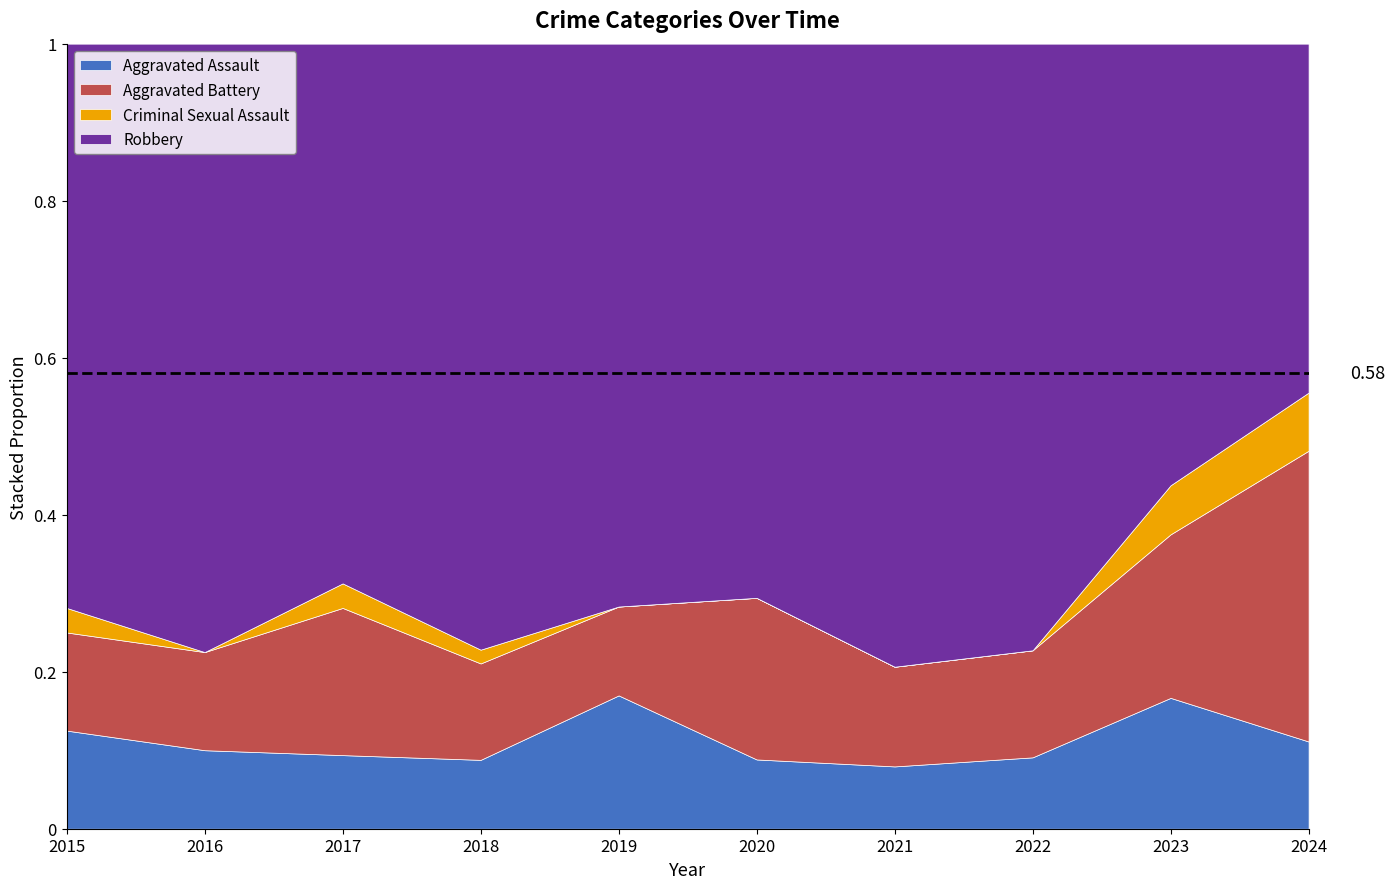

True or false: Robbery and Aggravated Assault cross at least once.

False